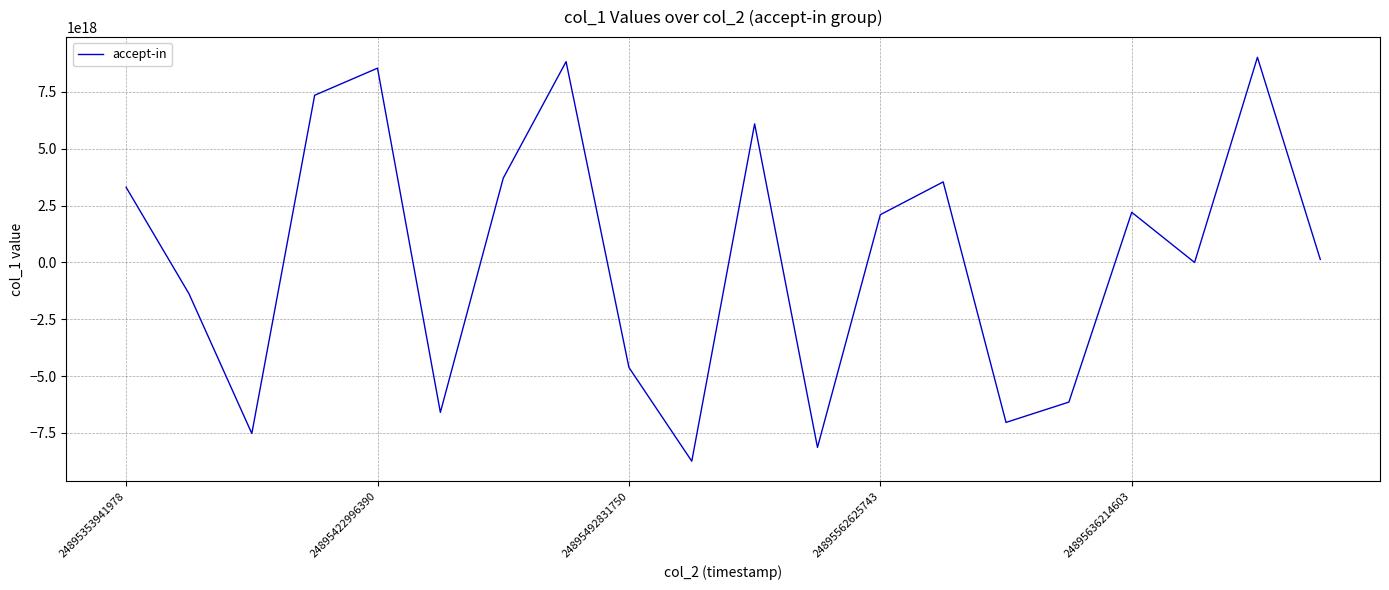

What is the minimum value shown in the chart?

-8739713701916418048